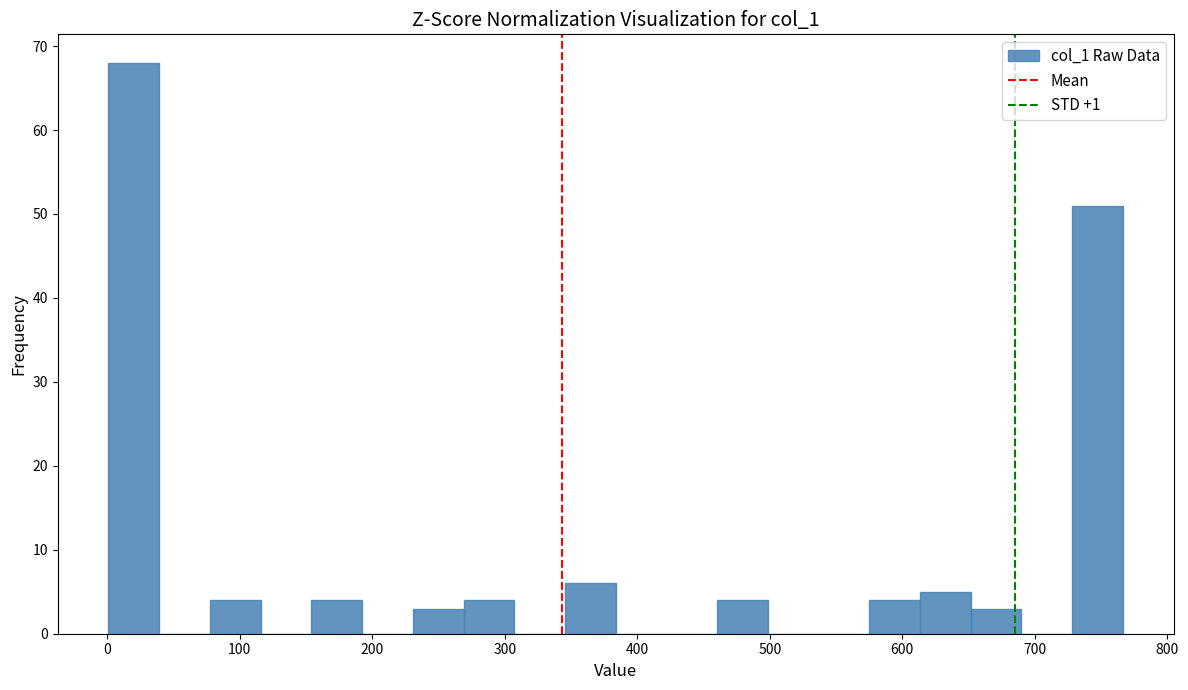

Around what value on the x-axis is the tallest bar? Give the approximate position of its centre, as read against the axis.

20